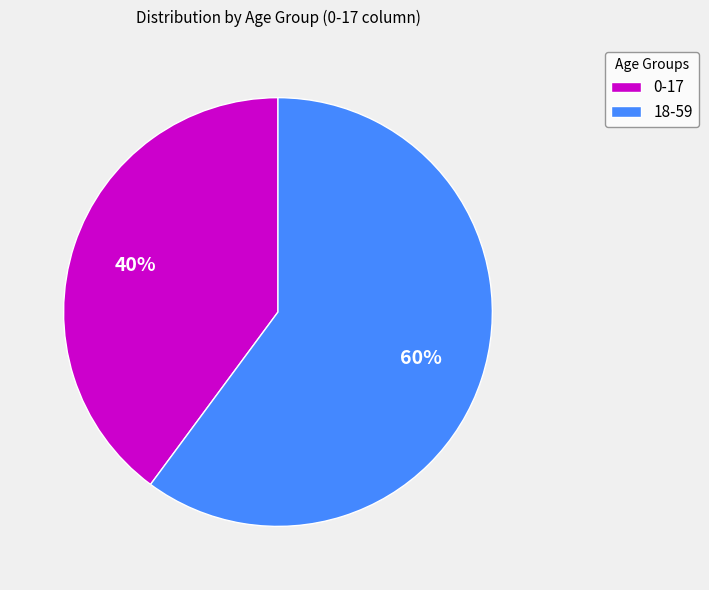

To the nearest percent, what portion does 0-17 represent?

40%